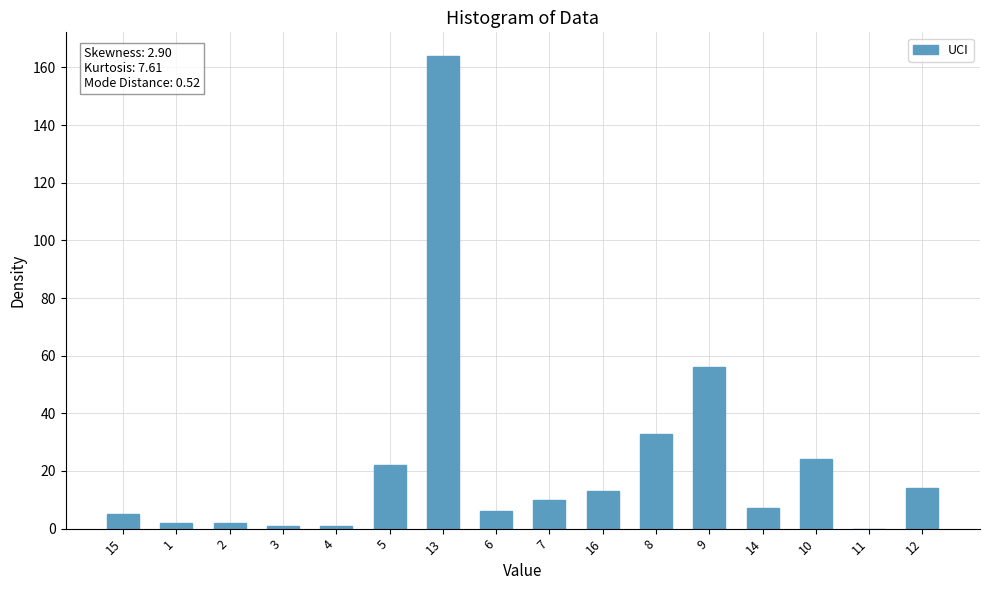

What is the maximum value shown in the chart?

164